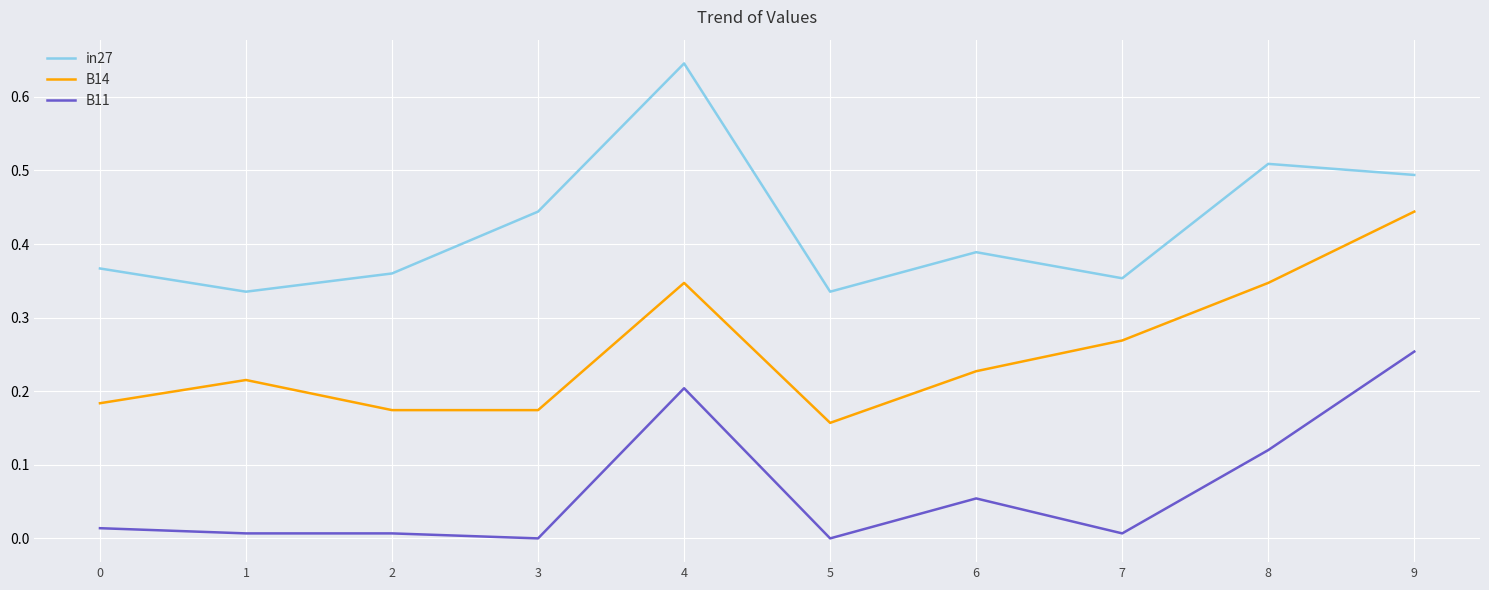

Which series has the largest total across all categories?

in27